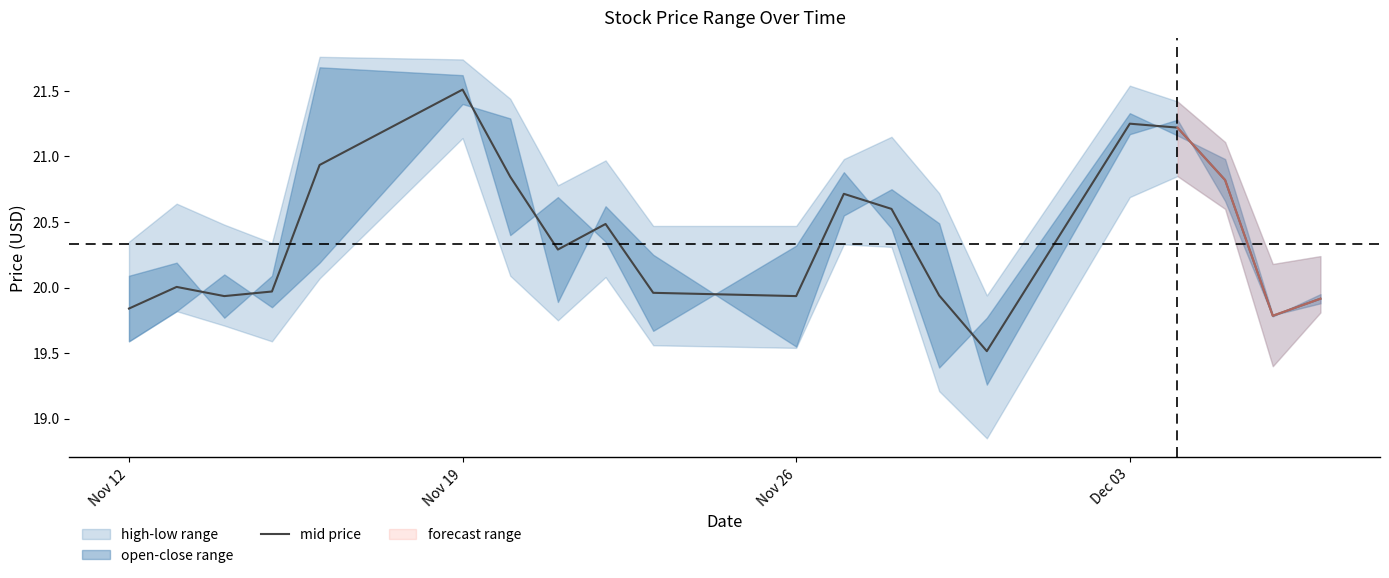

How many points are lower than both their immediate neighbors (excluding endpoints)?

5